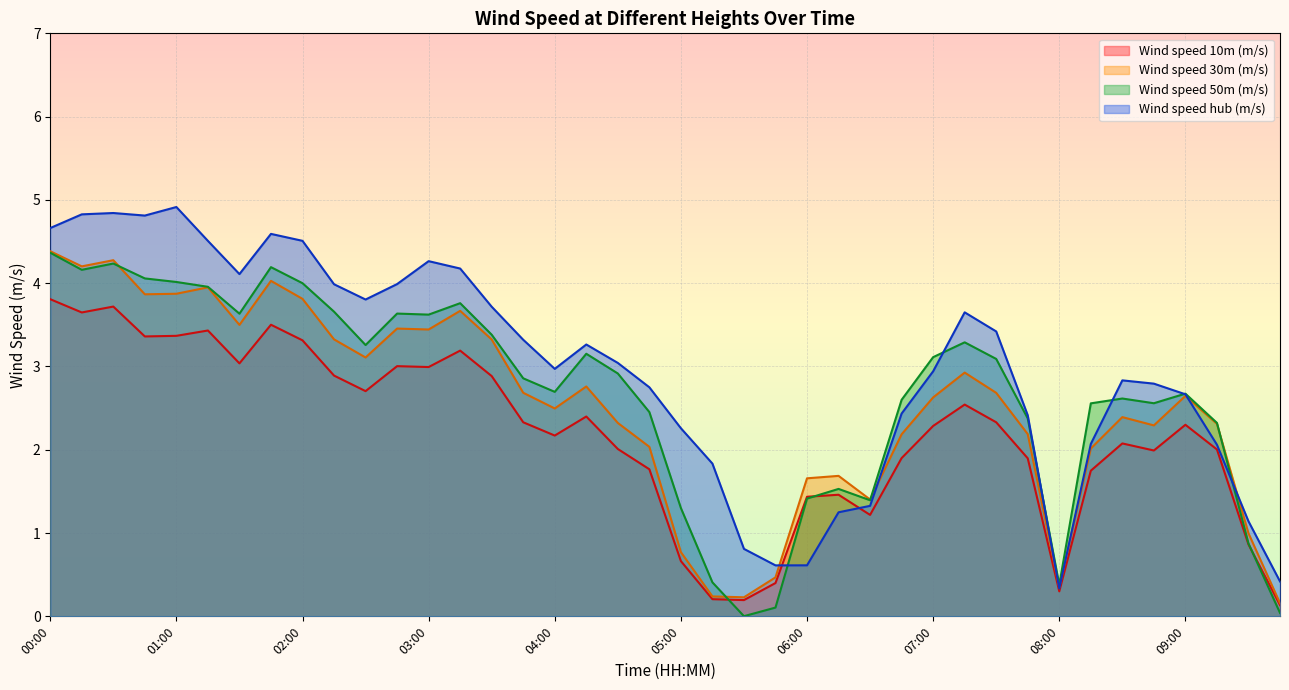

True or false: Wind speed 50m (m/s) has a value of 4.2 at 01:45.

True